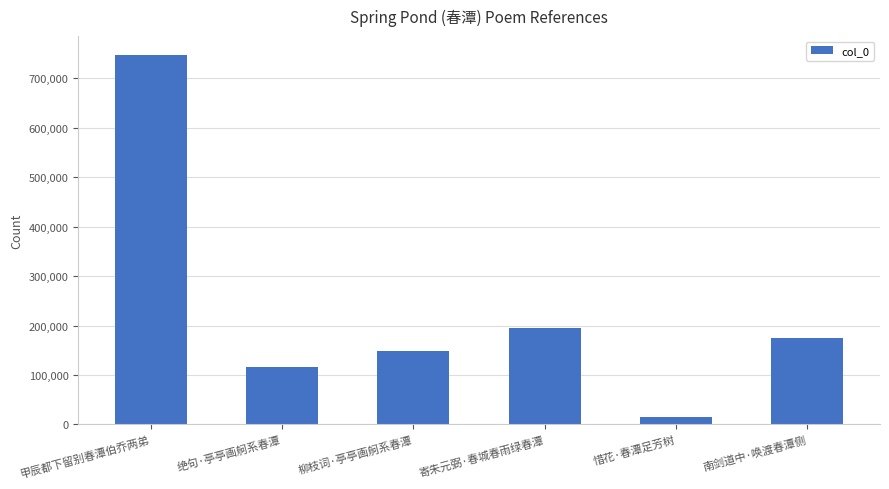

What is the smallest value displayed?

16013